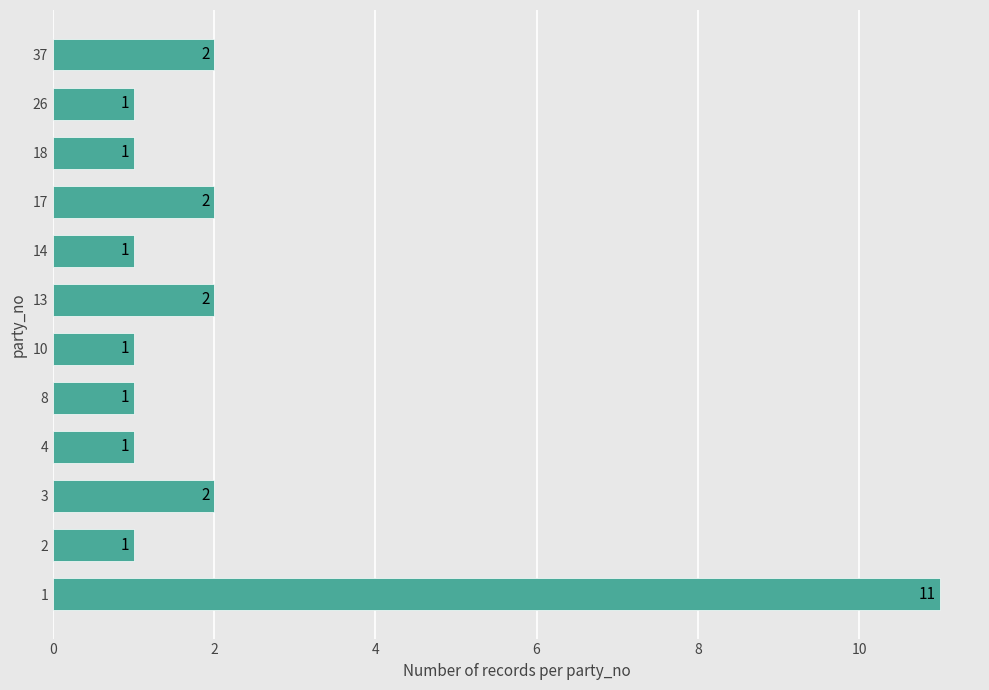

The chart shows a value of 0 at 8. True or false?

False